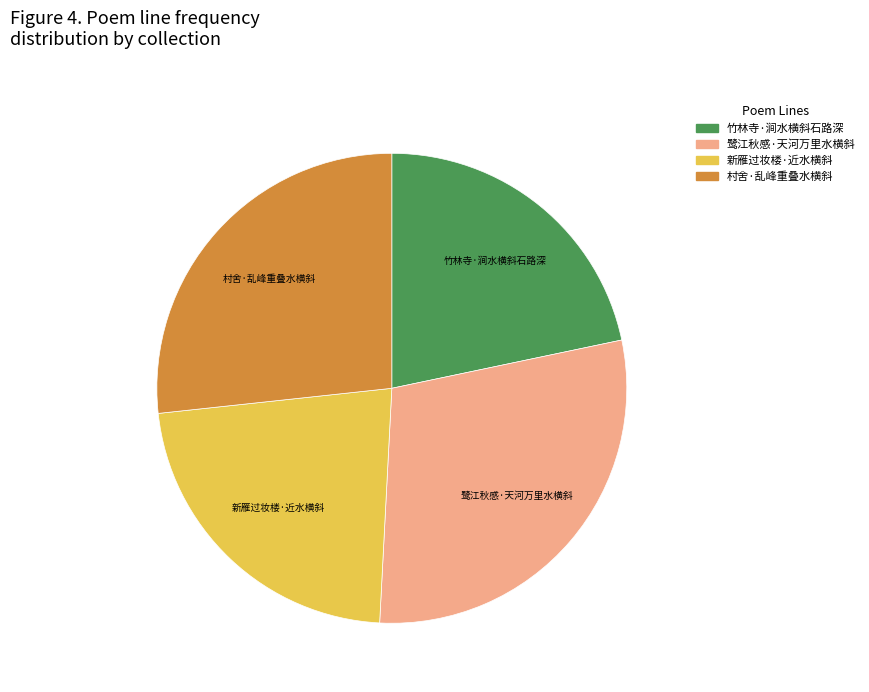

Is it true that 鹭江秋感·天河万里水横斜 is 35% of the pie?

False